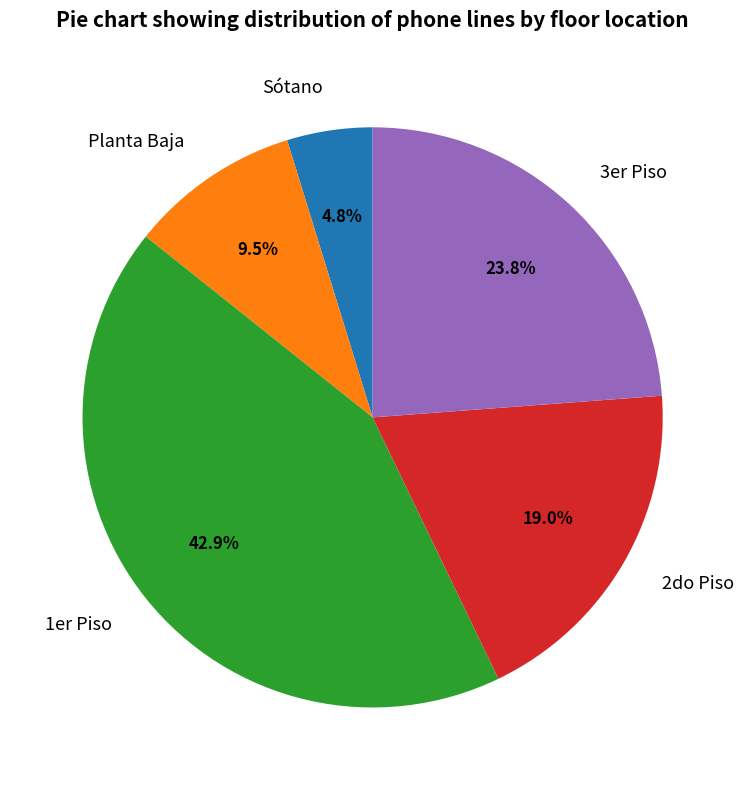

The Planta Baja slice represents 15% of the pie. True or false?

False